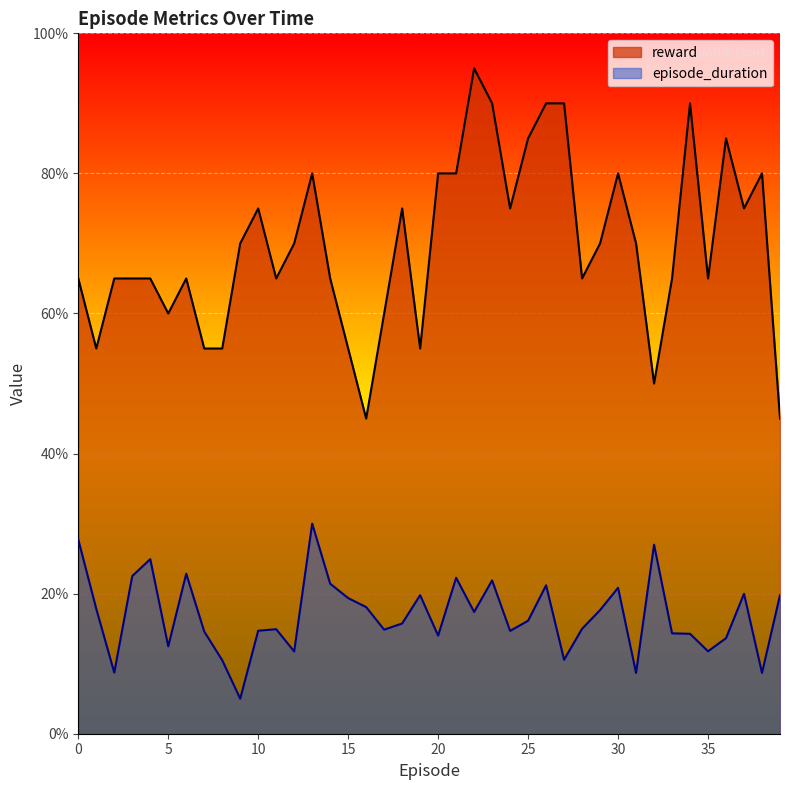

Reading left to right, extract all data points from this chart.

episode_duration: 0=5.5	1=3.6	2=1.7	3=4.5	4=5.0	5=2.5	6=4.6	7=2.9	8=2.1	9=1.0	10=2.9	11=3.0	12=2.3	13=6.0	14=4.3	15=3.9	16=3.6	17=3.0	18=3.1	19=4.0	20=2.8	21=4.5	22=3.5	23=4.4	24=2.9	25=3.2	26=4.2	27=2.1	28=3.0	29=3.5	30=4.2	31=1.7	32=5.4	33=2.9	34=2.9	35=2.4	36=2.7	37=4.0	38=1.7	39=4.0
reward: 0=13.0	1=11.0	2=13.0	3=13.0	4=13.0	5=12.0	6=13.0	7=11.0	8=11.0	9=14.0	10=15.0	11=13.0	12=14.0	13=16.0	14=13.0	15=11.0	16=9.0	17=12.0	18=15.0	19=11.0	20=16.0	21=16.0	22=19.0	23=18.0	24=15.0	25=17.0	26=18.0	27=18.0	28=13.0	29=14.0	30=16.0	31=14.0	32=10.0	33=13.0	34=18.0	35=13.0	36=17.0	37=15.0	38=16.0	39=9.0